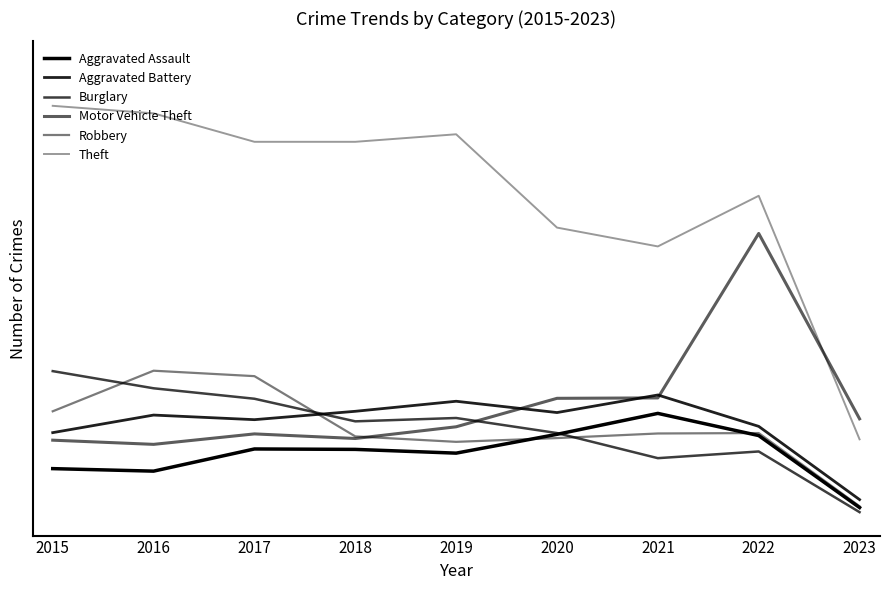

Does the chart have visible grid lines?

No